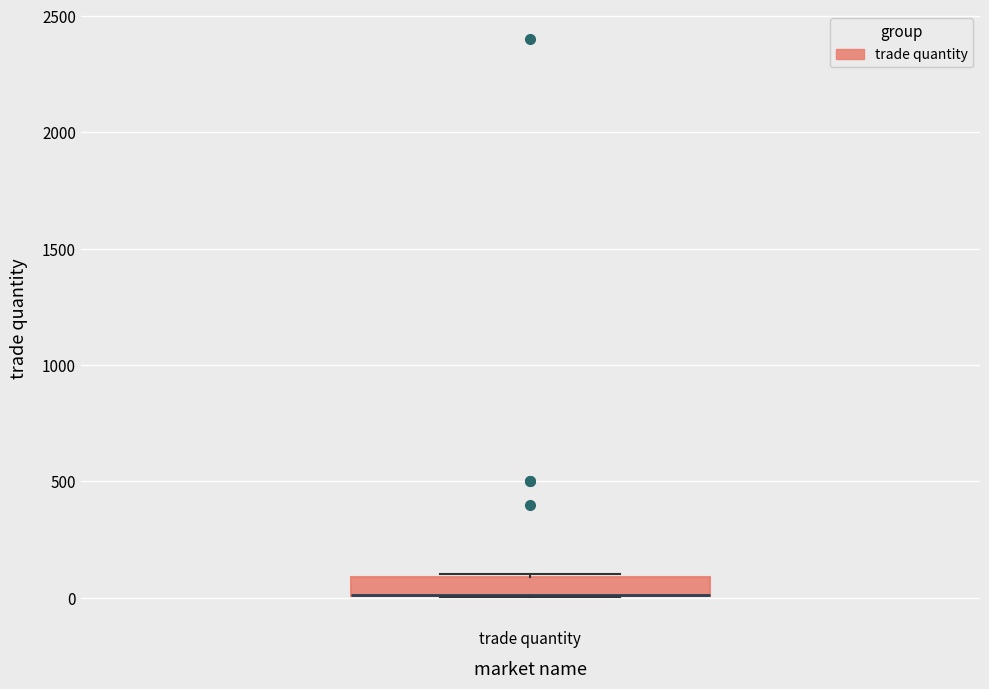

Transcribe this box plot: give where the median line is, the range the box spans, and where the two whiskers end, as read against the y-axis. The values are not printed on the chart, so give them approximately, as read against the axis.

median 0 (drawn on the box's lower edge), box 0 to 100, whiskers 0 to 100